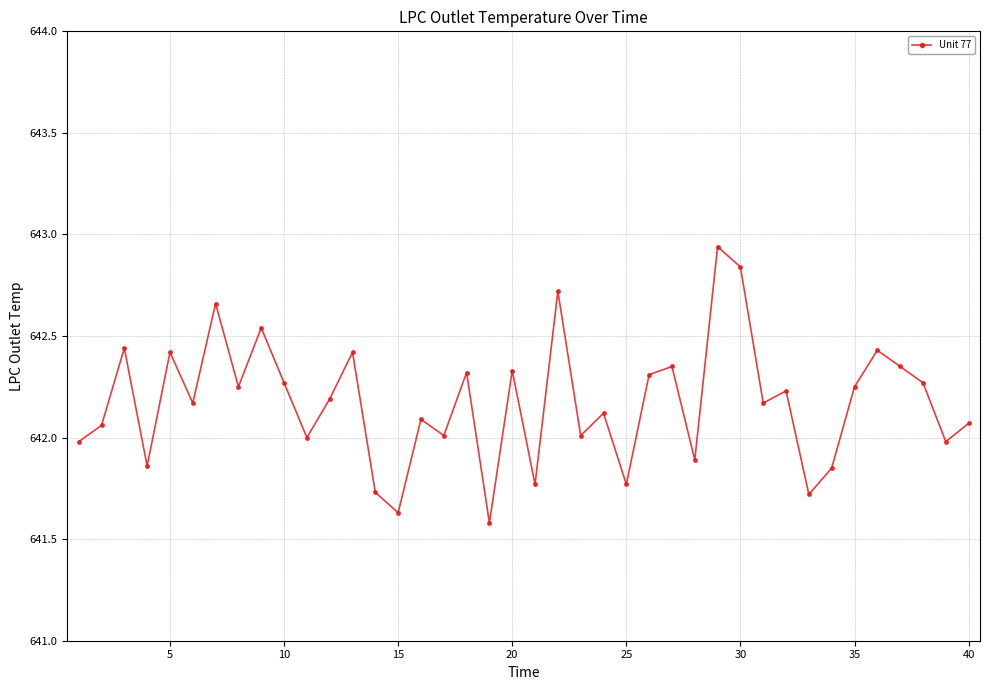

How many points are higher than both their immediate neighbors (excluding endpoints)?

14